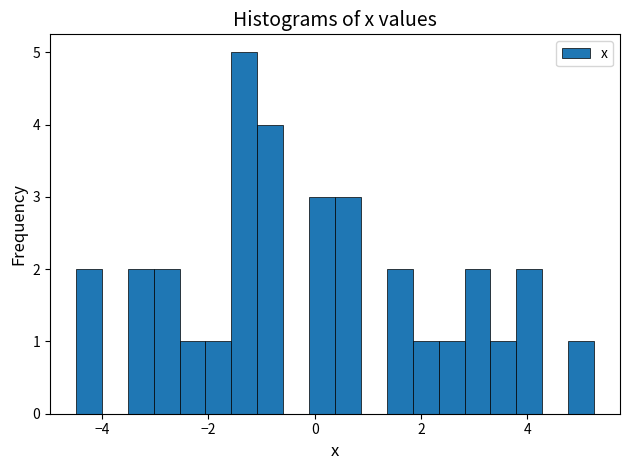

Around what value on the x-axis is the tallest bar? Give the approximate position of its centre, as read against the axis.

-1.4